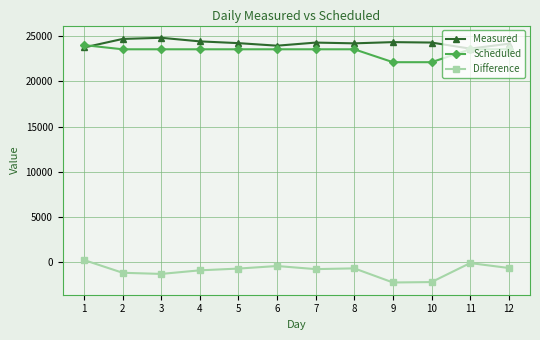

True or false: Difference has more than 1 interior local peaks.

True